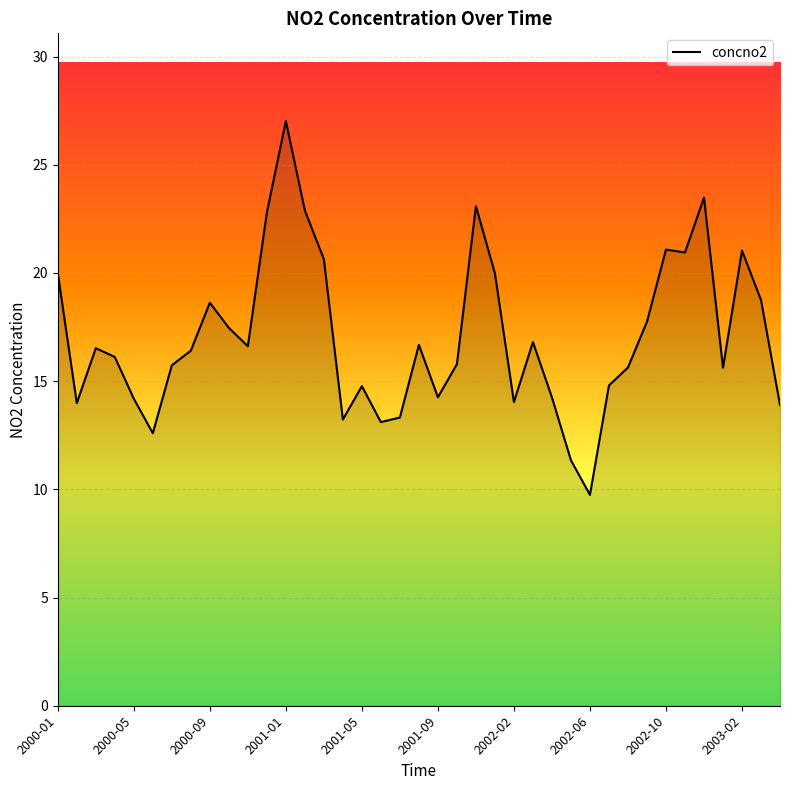

What is the minimum value shown in the chart?

9.7